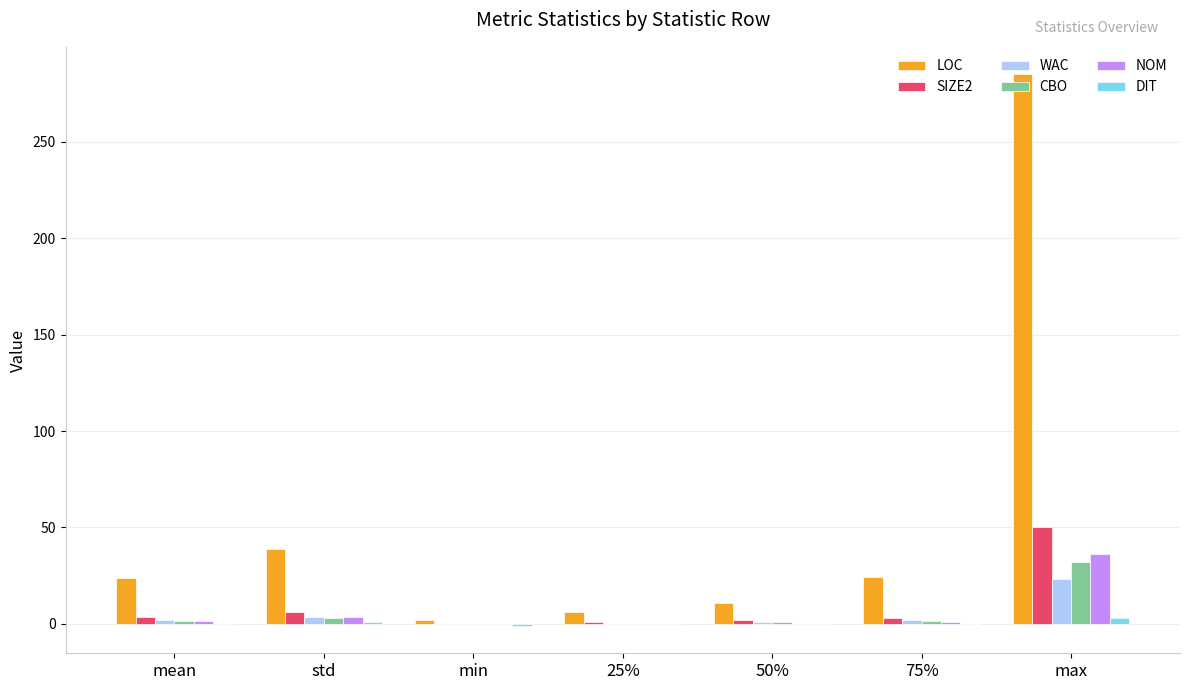

Which series has the largest total across all categories?

LOC